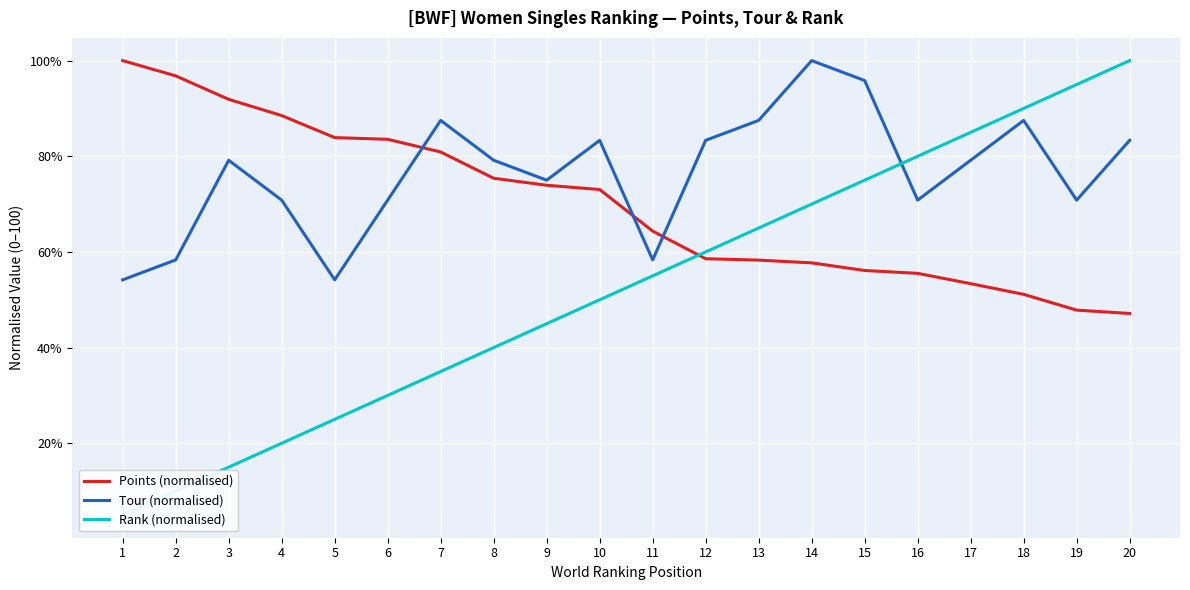

How many values in the Rank (normalised) series are below 55?

10